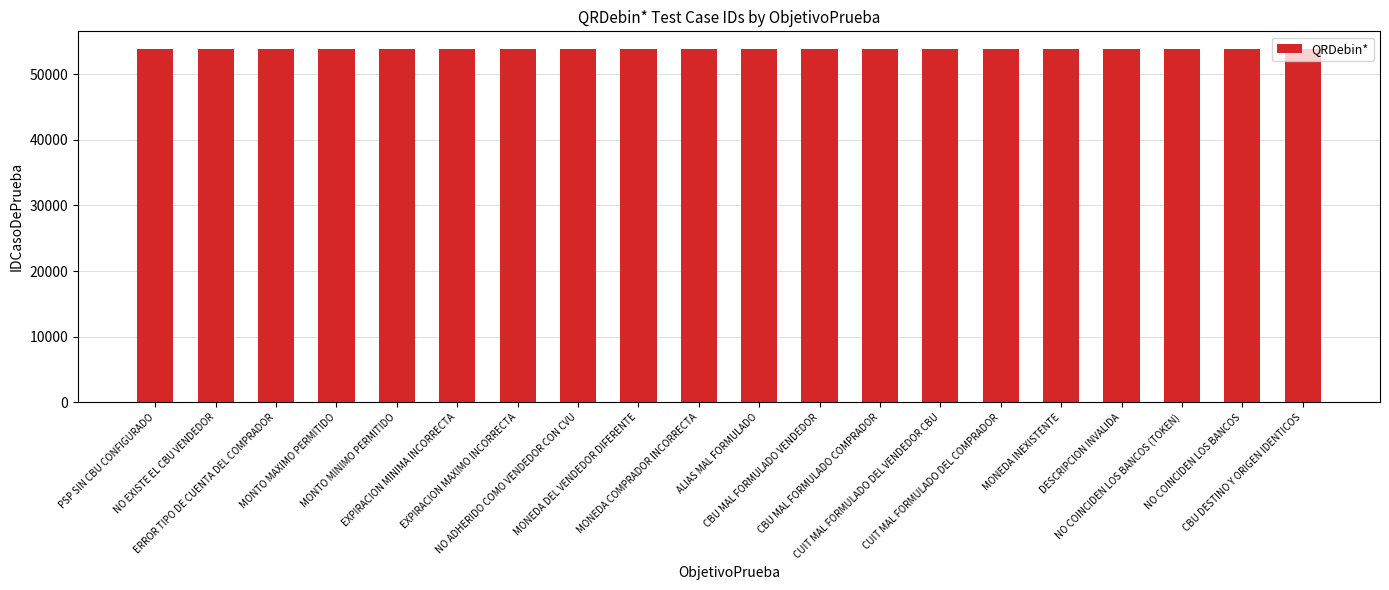

The chart shows a value of 53801 at MONTO MAXIMO PERMITIDO. True or false?

True